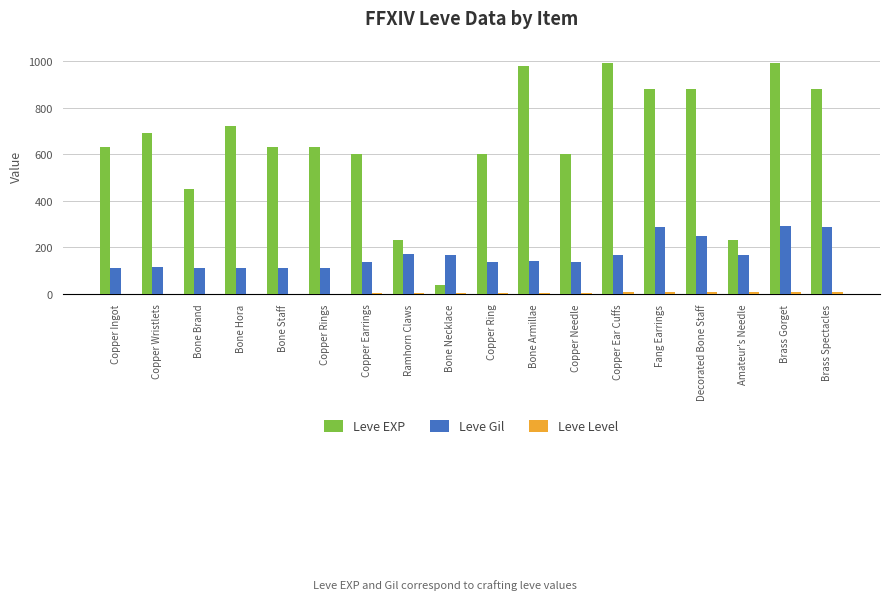

How many series are shown in this chart?

3